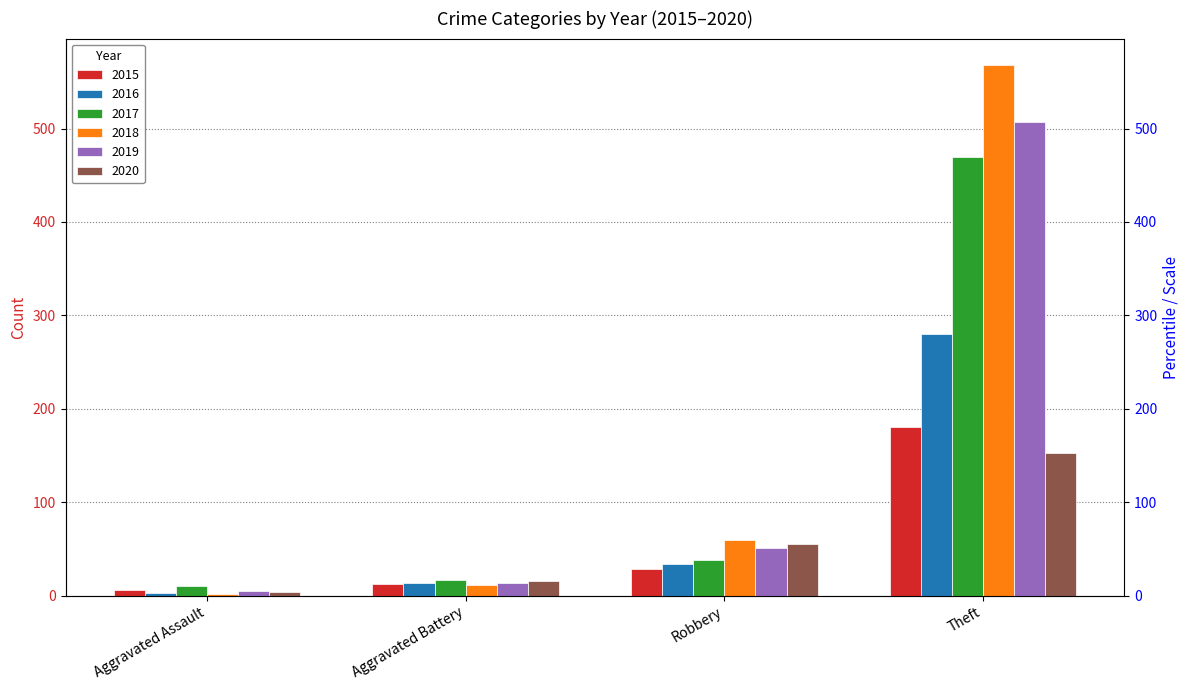

How many bars are there in total?

24